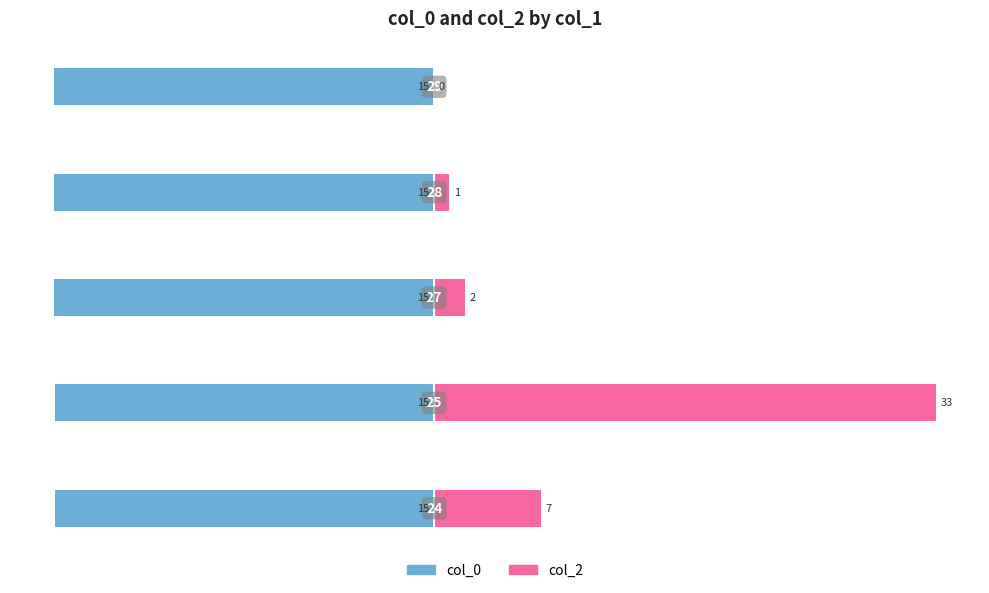

What are all the series names shown in the legend?

col_0, col_2